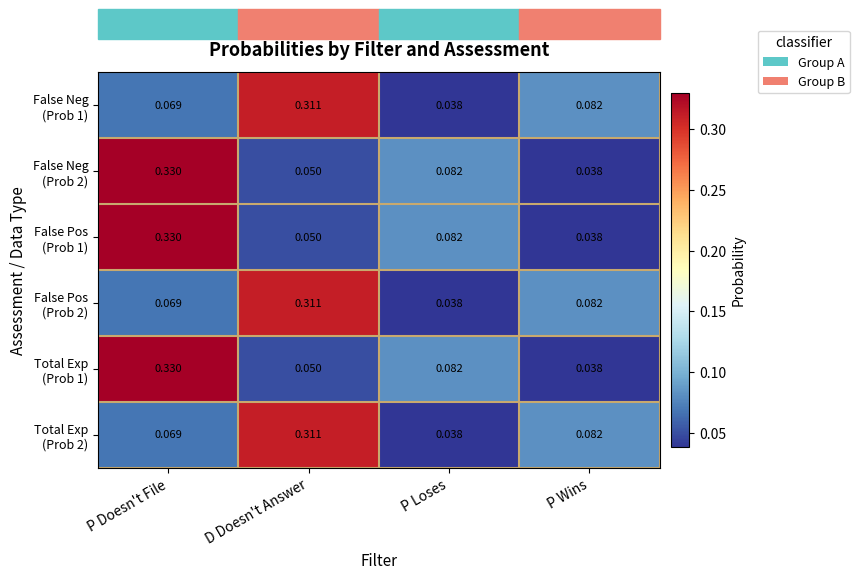

How many categories are shown in the chart?

4